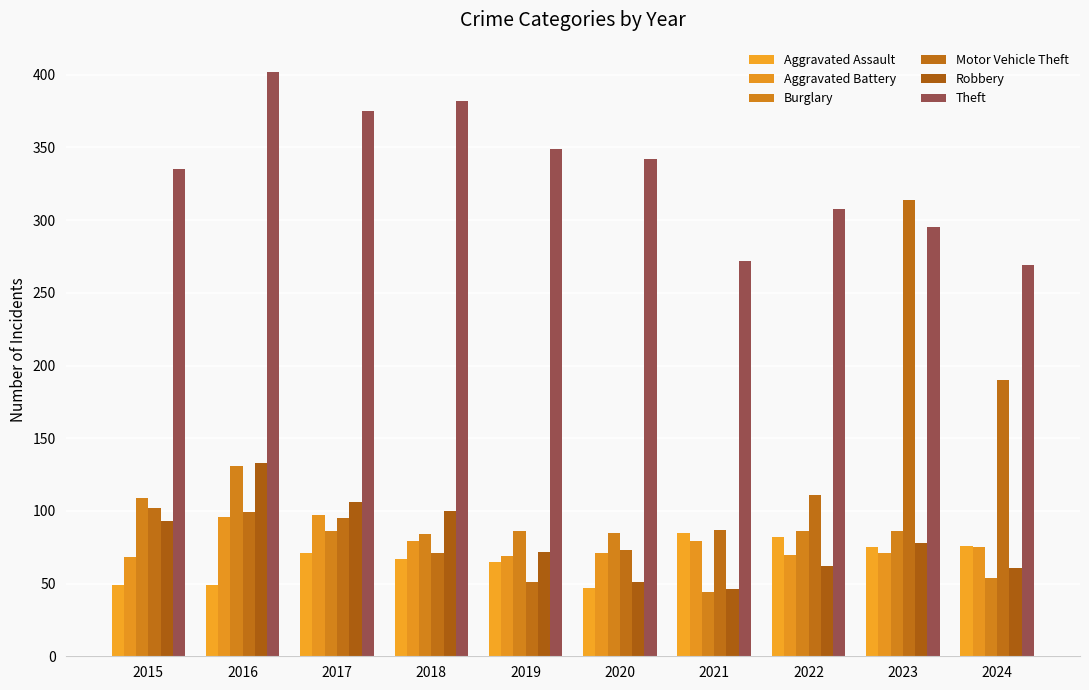

What is the spread (max minus min) of values at 2019?

298